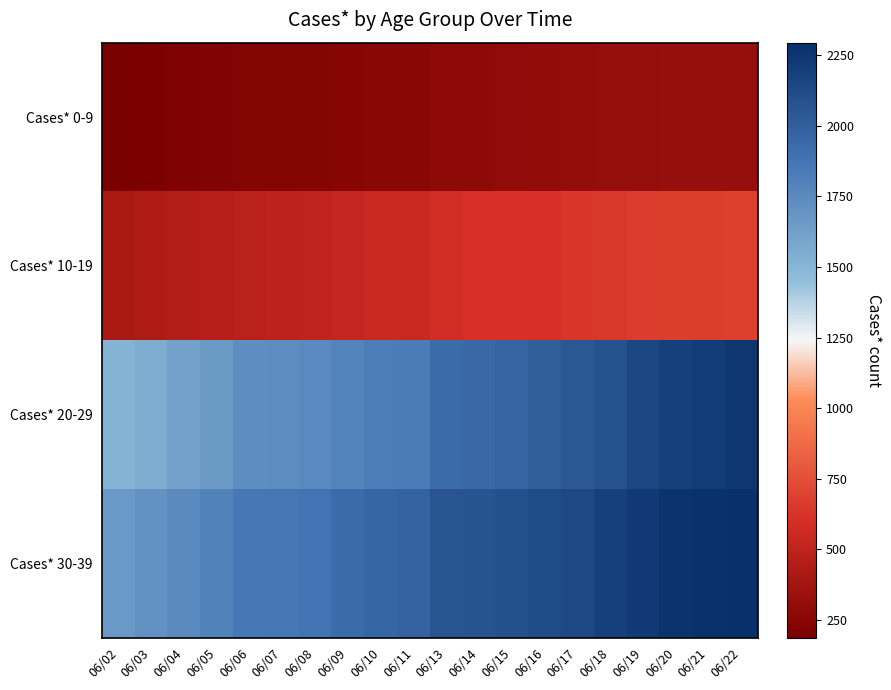

What is the spread (max minus min) of values at 06/08?

1637